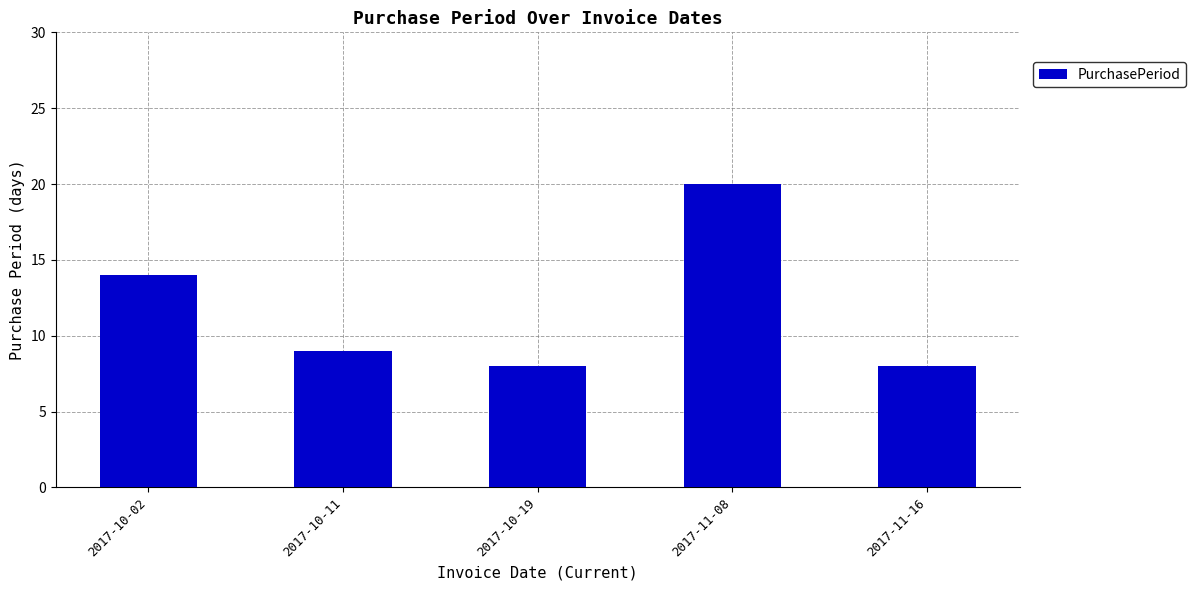

Reading left to right, list all the values displayed in this chart.

14	9	8	20	8